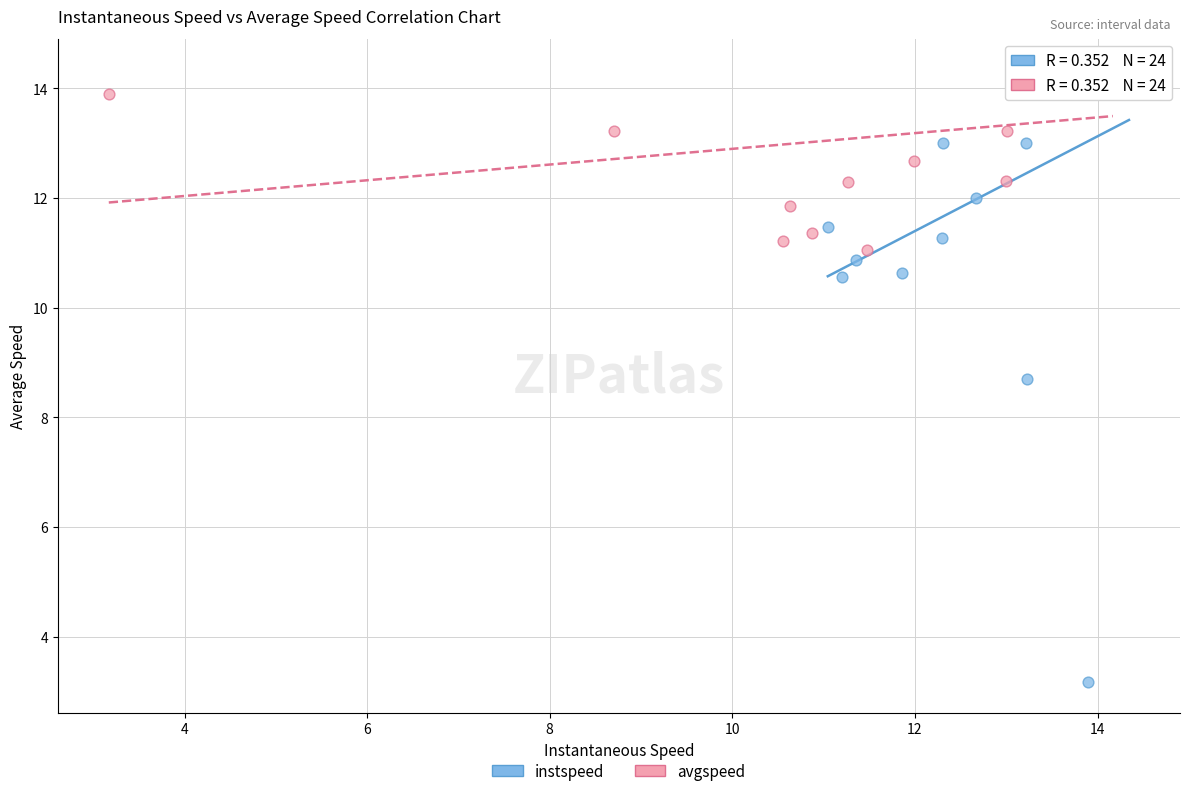

Which series has the widest spread of Y values?

instspeed